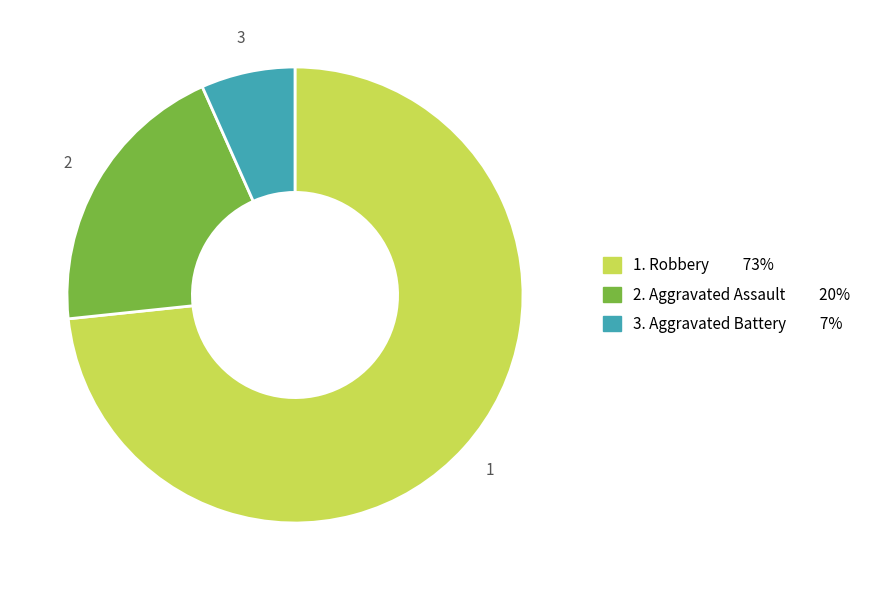

Does any single category account for the majority?

Yes